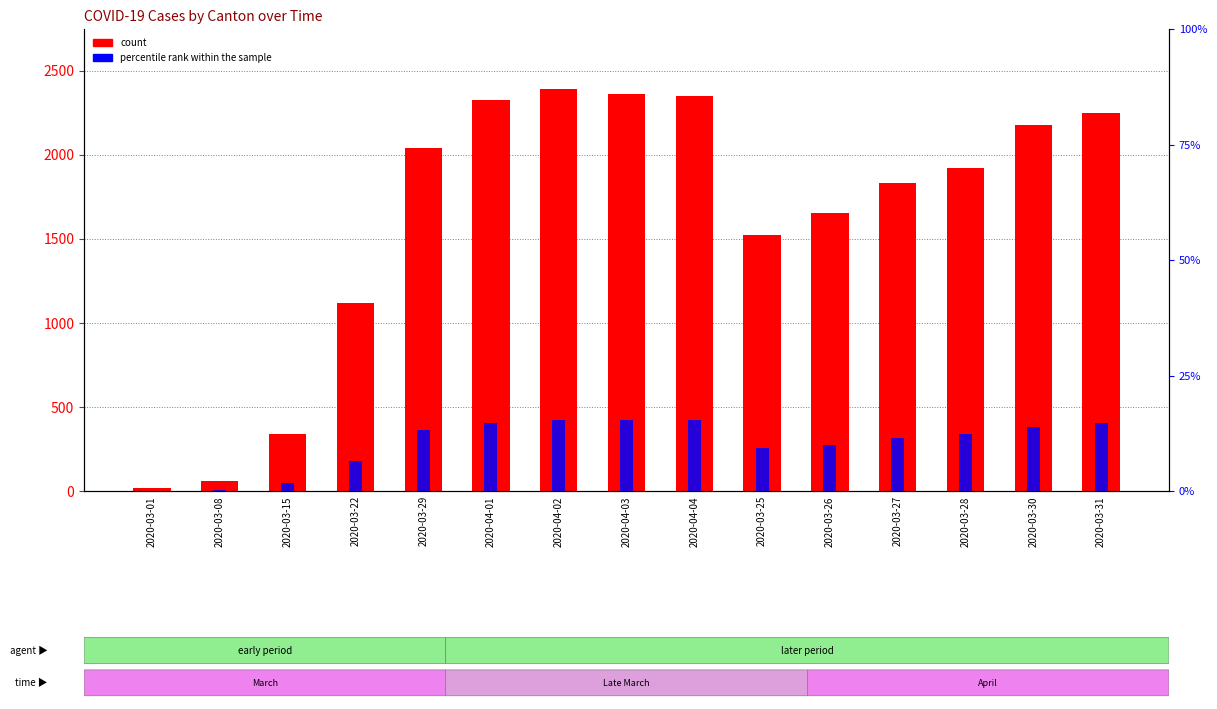

How many bars are there in total?

30